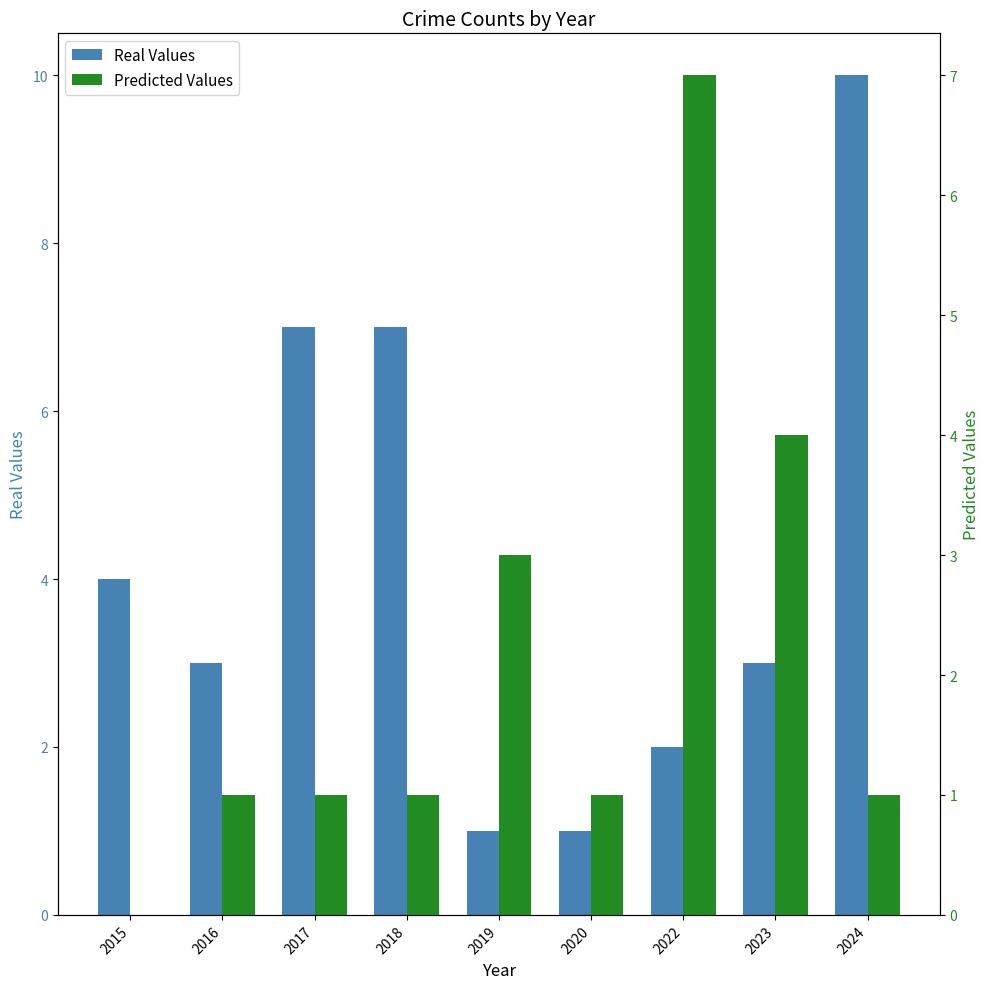

Rank the series at 2022 from highest to lowest value.

Predicted Values, Real Values